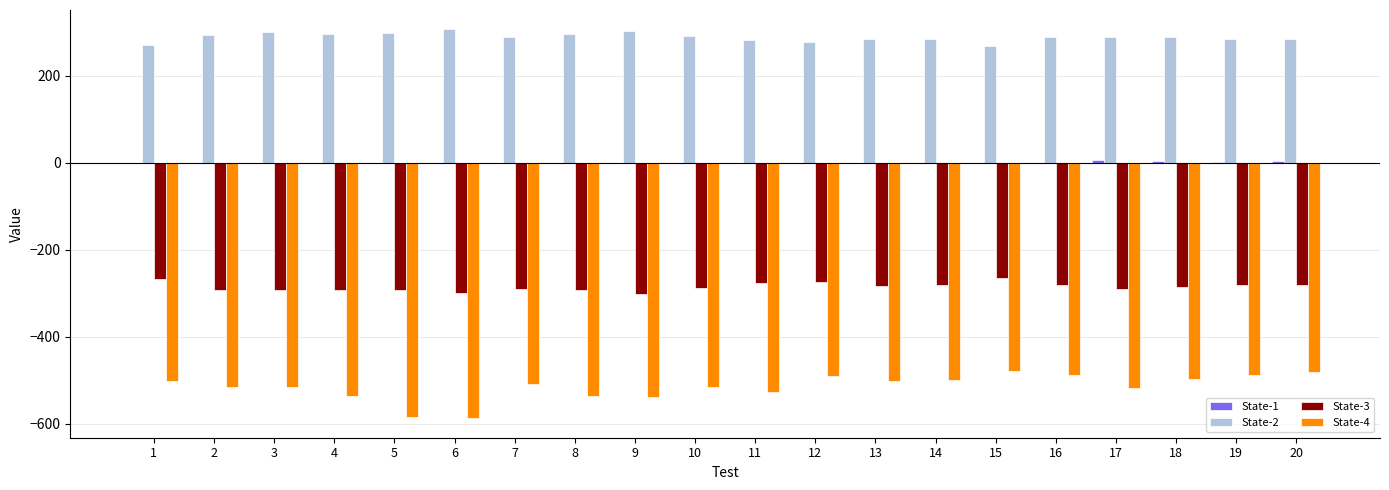

What is the difference between the State-4 values at 2 and 19?

29